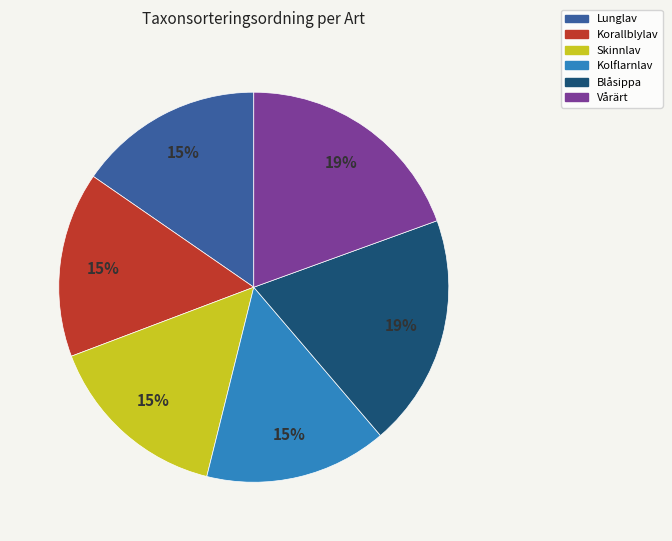

Do Lunglav and Korallblylav together represent more than half of the pie?

No